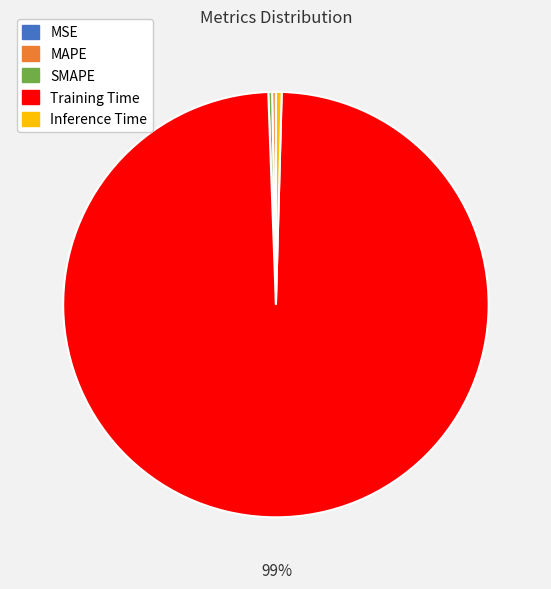

Between SMAPE and Training Time, which is larger?

Training Time